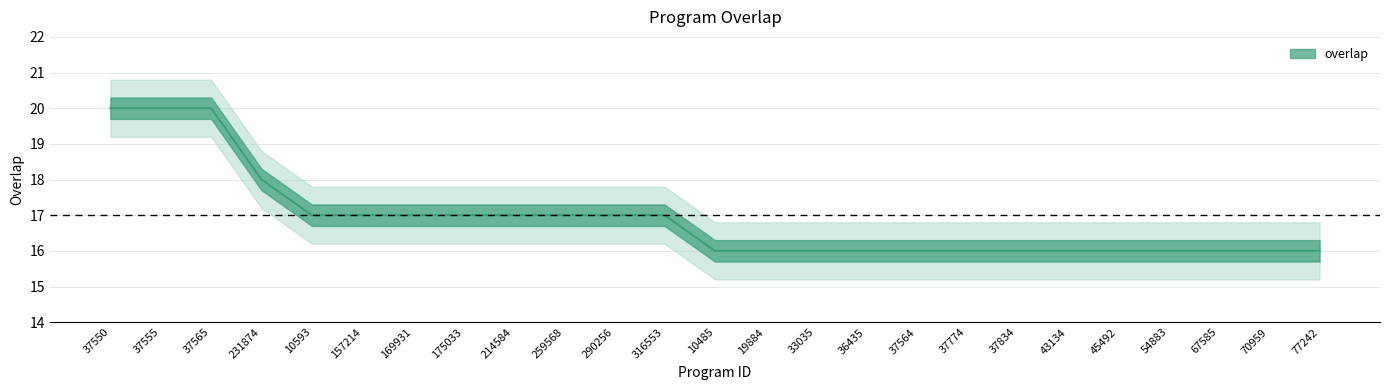

What is the difference between the second highest and second lowest values?

4